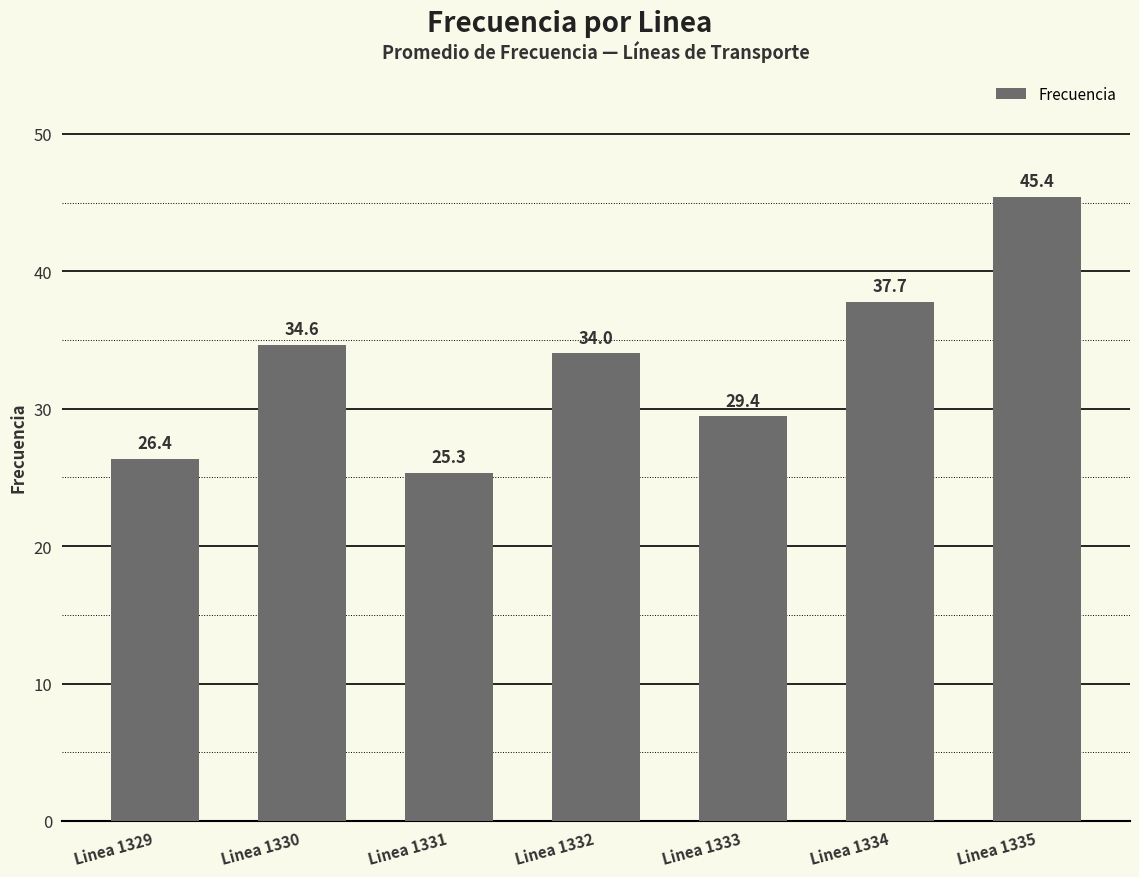

What is the ratio of the value at Linea 1332 to the value at Linea 1334?

0.9